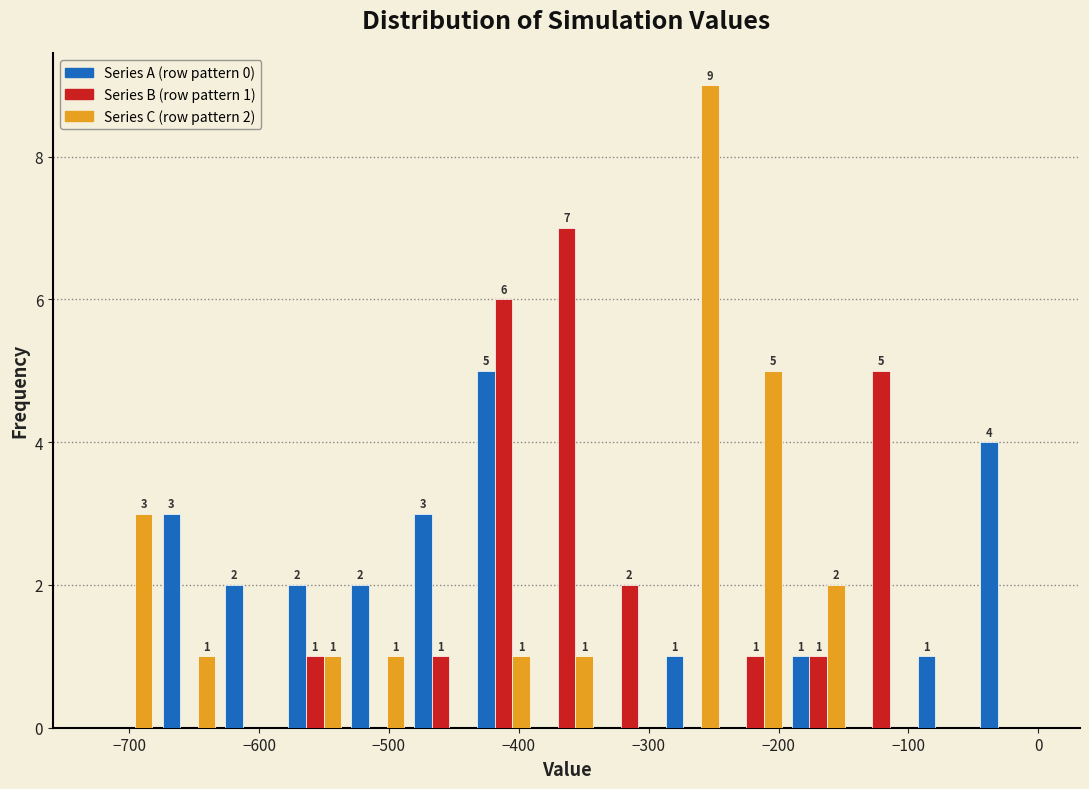

In the Series B (row pattern 1) series, which range on the x-axis has the tallest bar?

-390 to -340